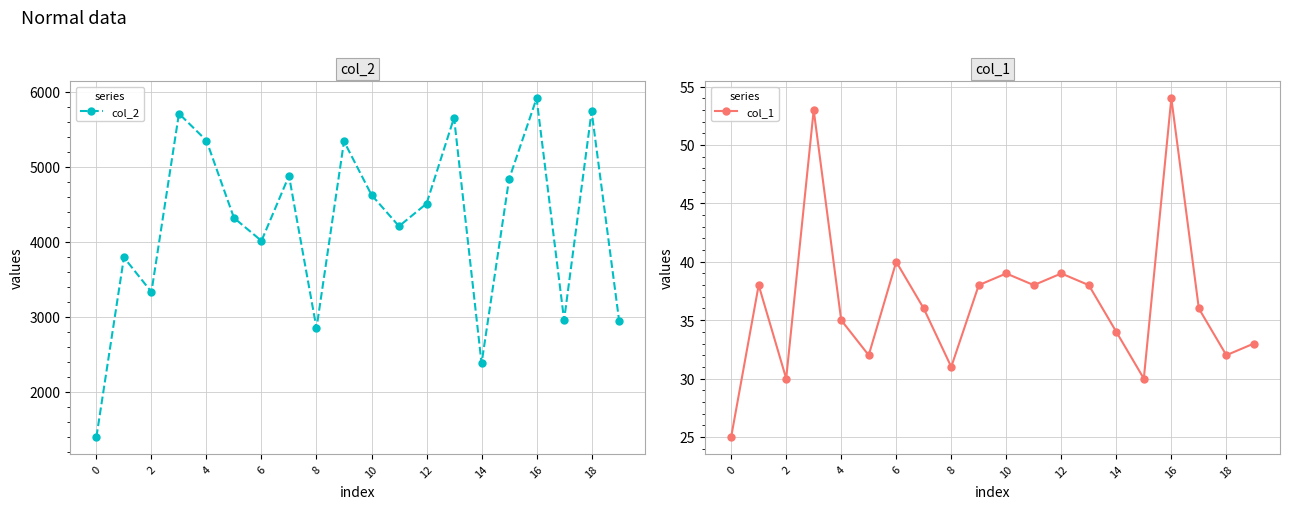

What is the sum of all col_2 values?

84753